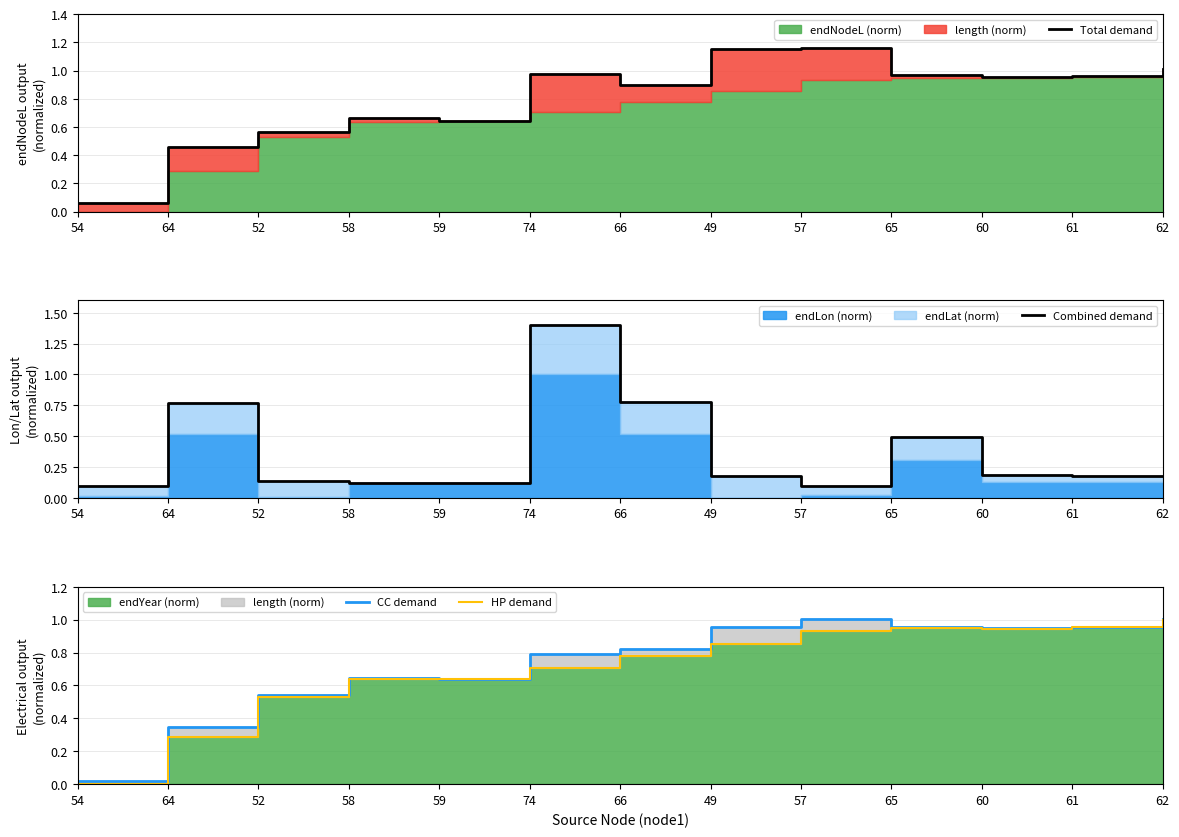

Reading right to left, what are all the values shown in this chart?

Total demand: 62=1.0	61=1.0	60=1.0	65=1.0	57=1.2	49=1.2	66=0.9	74=1.0	59=0.6	58=0.7	52=0.6	64=0.5	54=0.1
Combined demand: 62=0.2	61=0.2	60=0.2	65=0.5	57=0.1	49=0.2	66=0.8	74=1.4	59=0.1	58=0.1	52=0.1	64=0.8	54=0.1
CC demand: 62=1.0	61=1.0	60=0.9	65=1.0	57=1.0	49=1.0	66=0.8	74=0.8	59=0.6	58=0.6	52=0.5	64=0.3	54=0.0
HP demand: 62=1.0	61=1.0	60=0.9	65=0.9	57=0.9	49=0.9	66=0.8	74=0.7	59=0.6	58=0.6	52=0.5	64=0.3	54=0.0